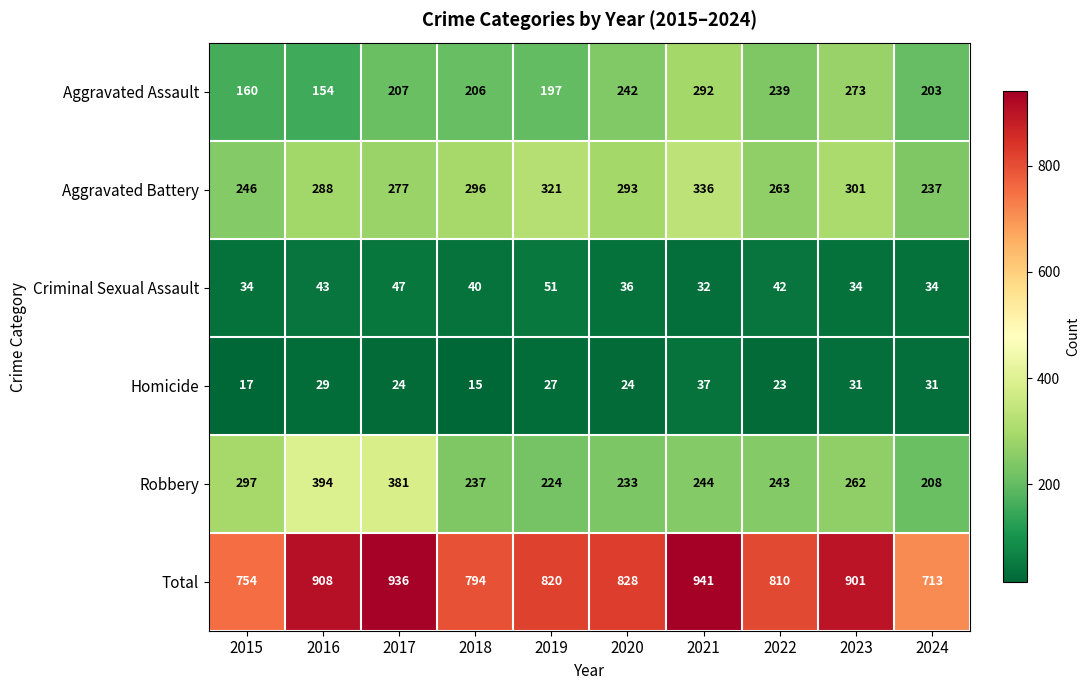

Is it true that Aggravated Battery equals 96 at 2015?

False